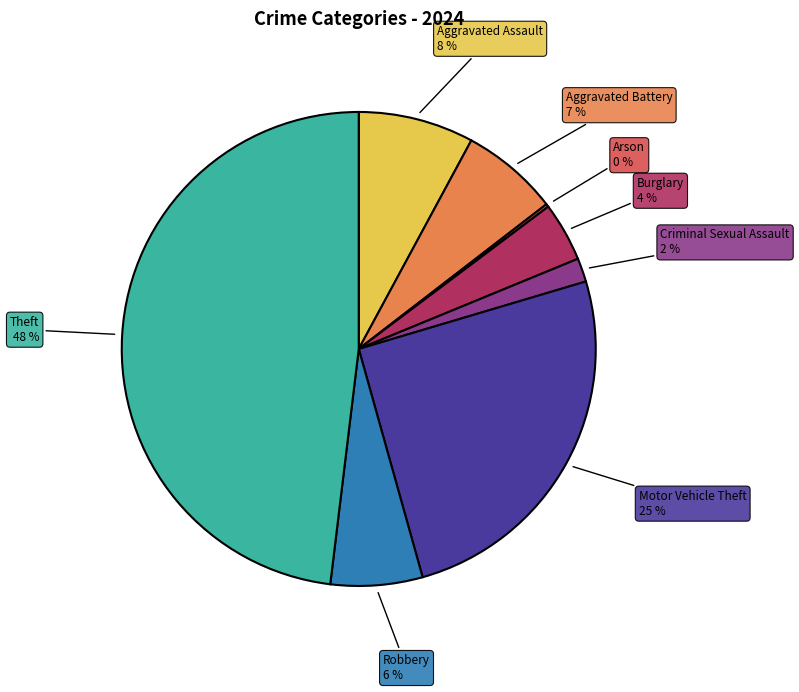

To the nearest percent, what is the average slice percentage?

12%